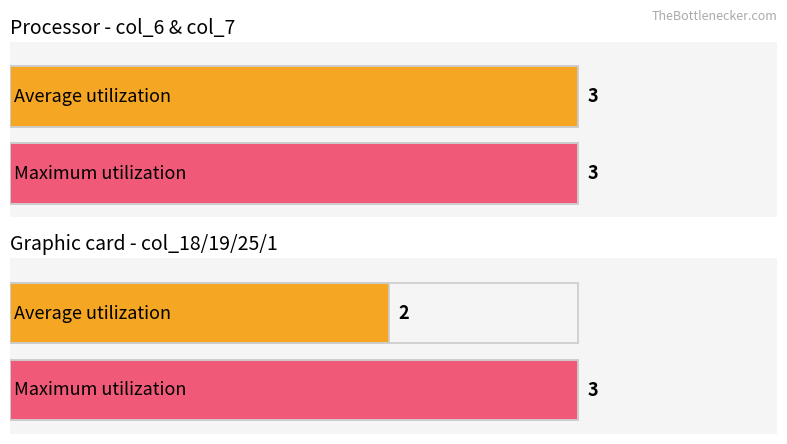

What is the maximum value for col_1?

1